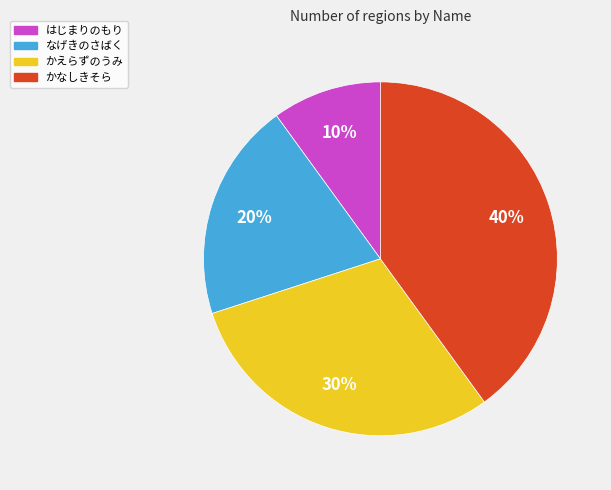

Between かえらずのうみ and なげきのさばく, which is larger?

かえらずのうみ